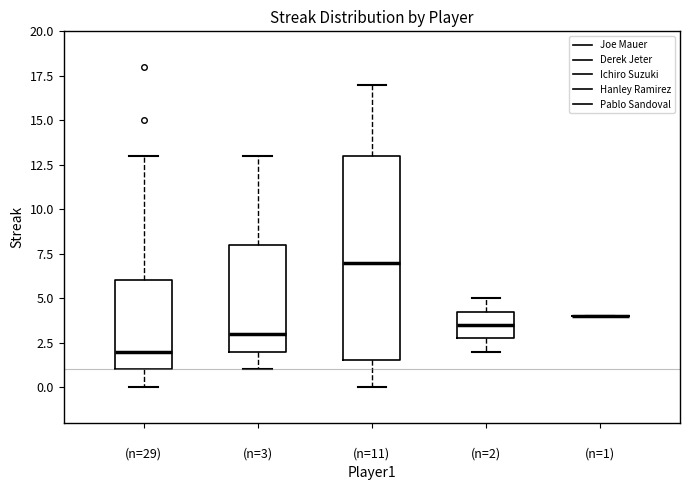

Where does the upper whisker of the box for (n=29) end on the y-axis? The values are not printed on the chart, so give them approximately, as read against the axis.

13.0